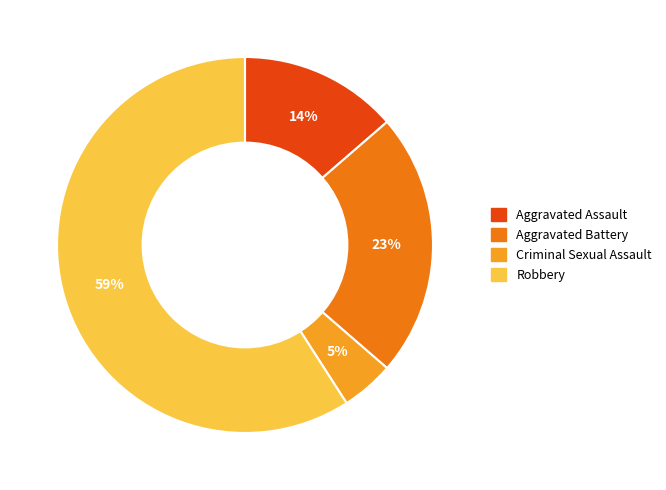

Do Aggravated Battery and Aggravated Assault together represent more than half of the pie?

No